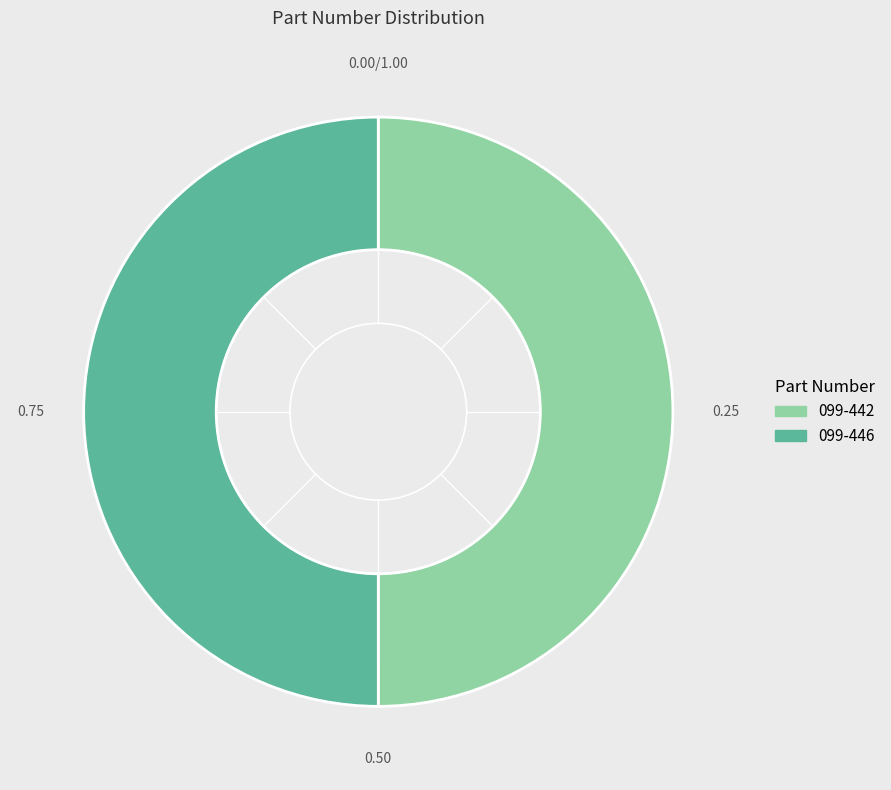

What is the ratio of the value at 099-442 to the value at 099-446?

1.0